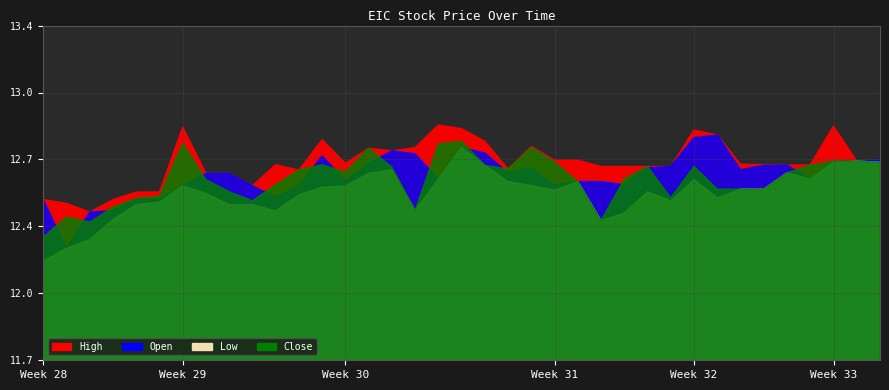

Count the Close values in the range 12 to 13.

37